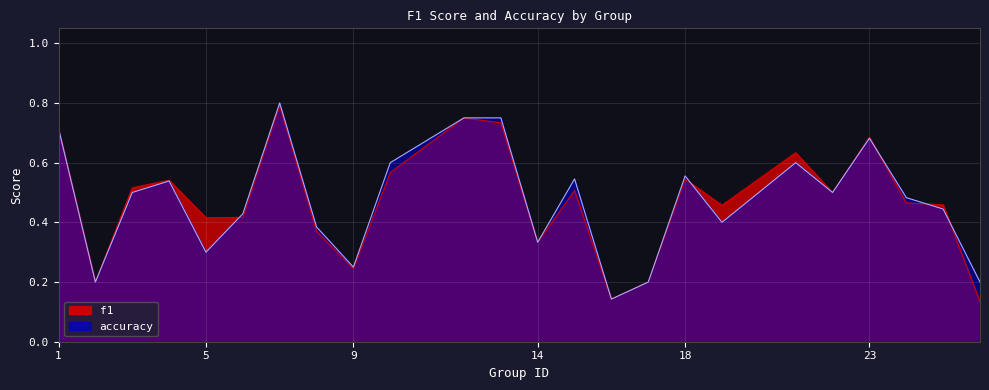

List the labels in order of accuracy value, smallest first.

16, 2, 17, 26, 9, 5, 14, 8, 19, 6, 25, 24, 3, 22, 4, 15, 18, 10, 21, 23, 1, 12, 13, 7